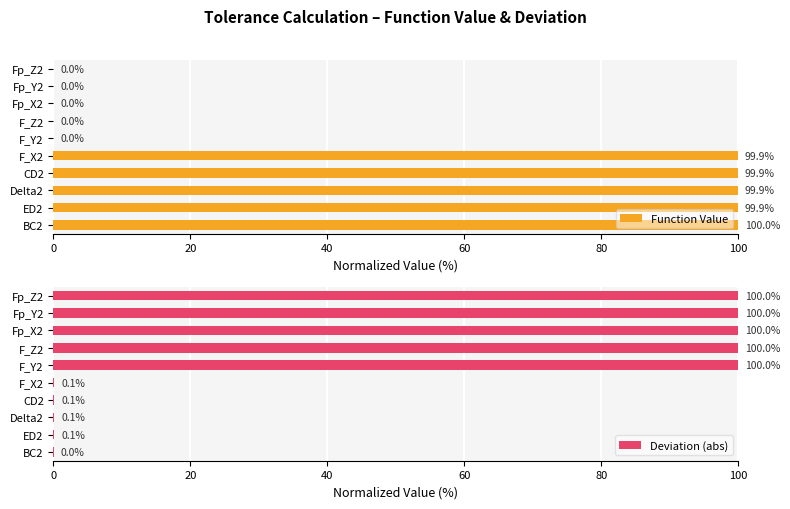

List the series in order of their overall mean, lowest first.

Function Value, Deviation (abs)